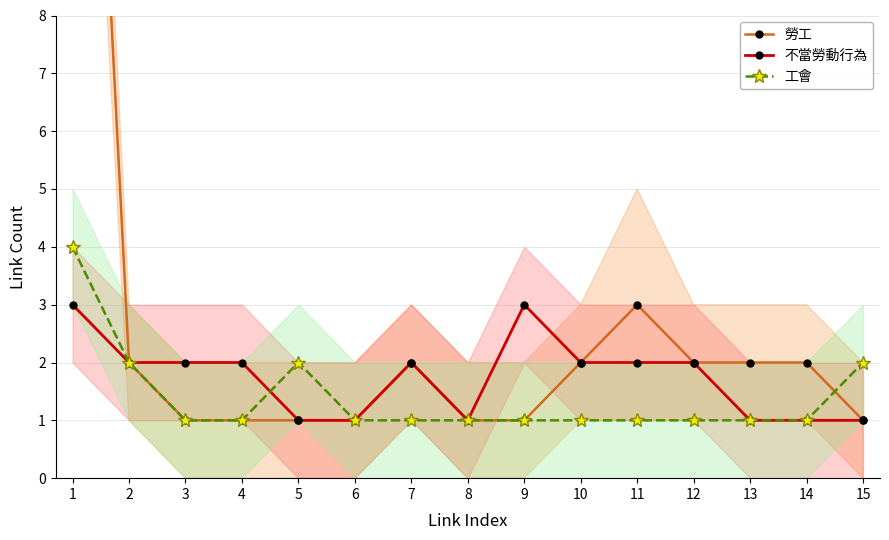

What is the difference between the 勞工 values at 3 and 12?

1